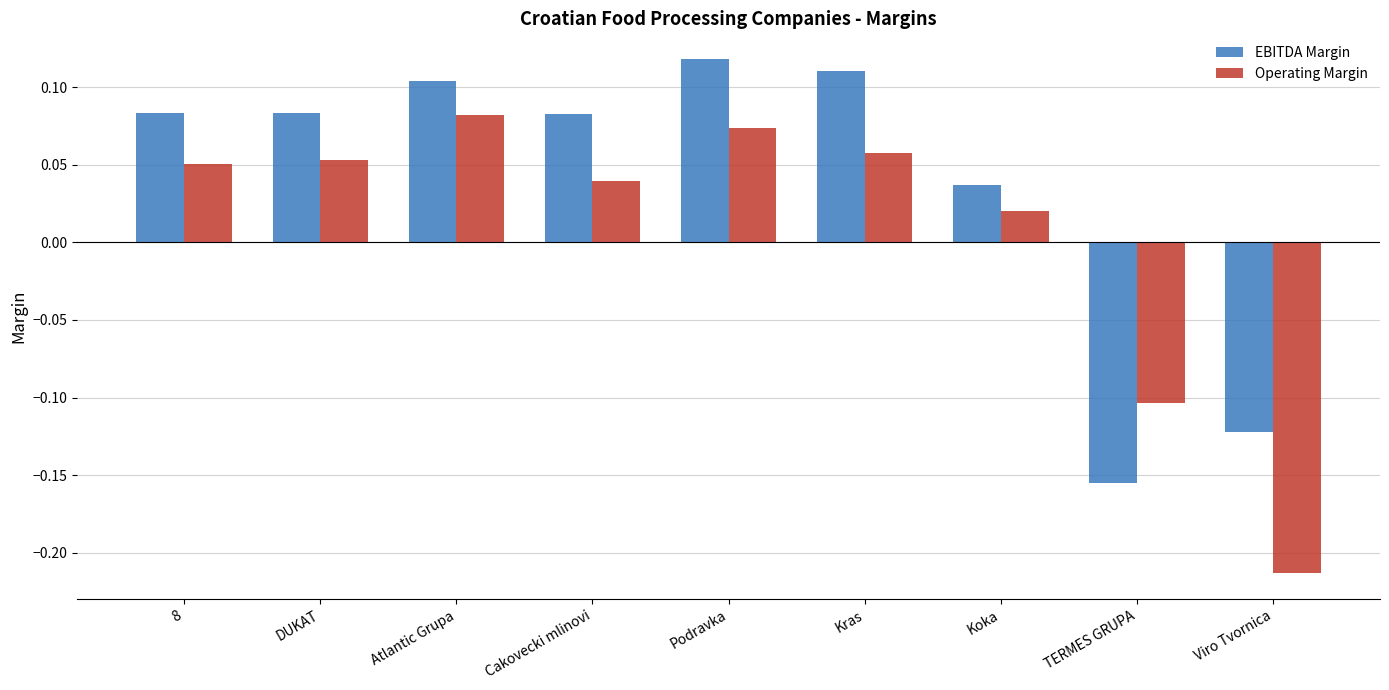

Where is EBITDA Margin nearest to the value 0?

Koka